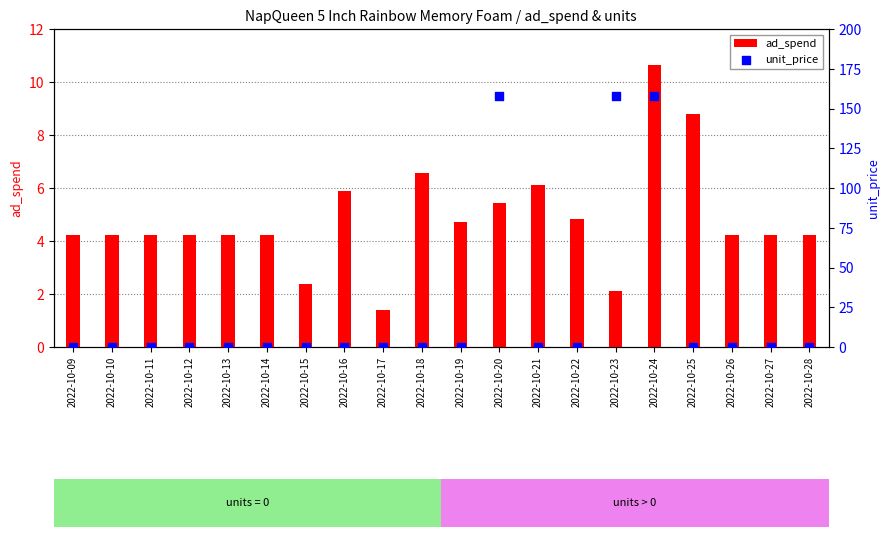

What is the total value across all series at 2022-10-15?

2.4